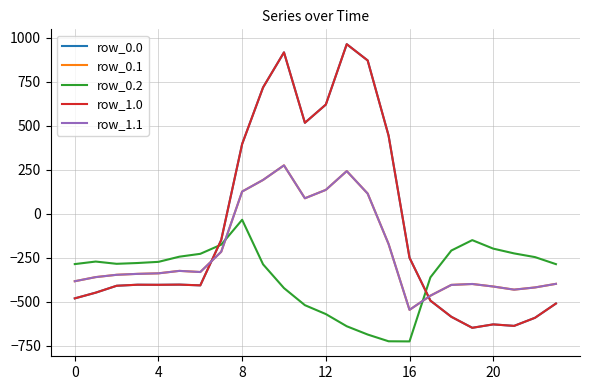

Which series has the largest total across all categories?

row_0.0